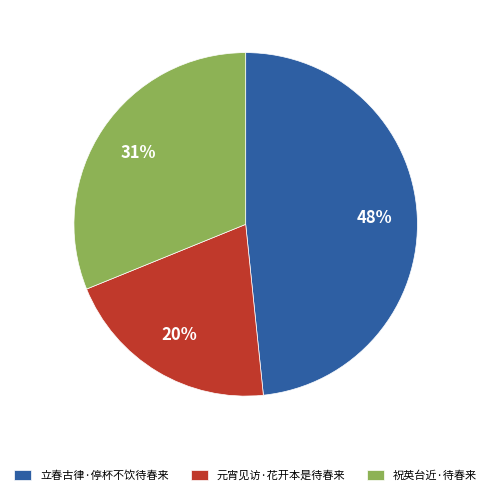

To the nearest percent, what percentage of the pie is 元宵见访·花开本是待春来?

20%